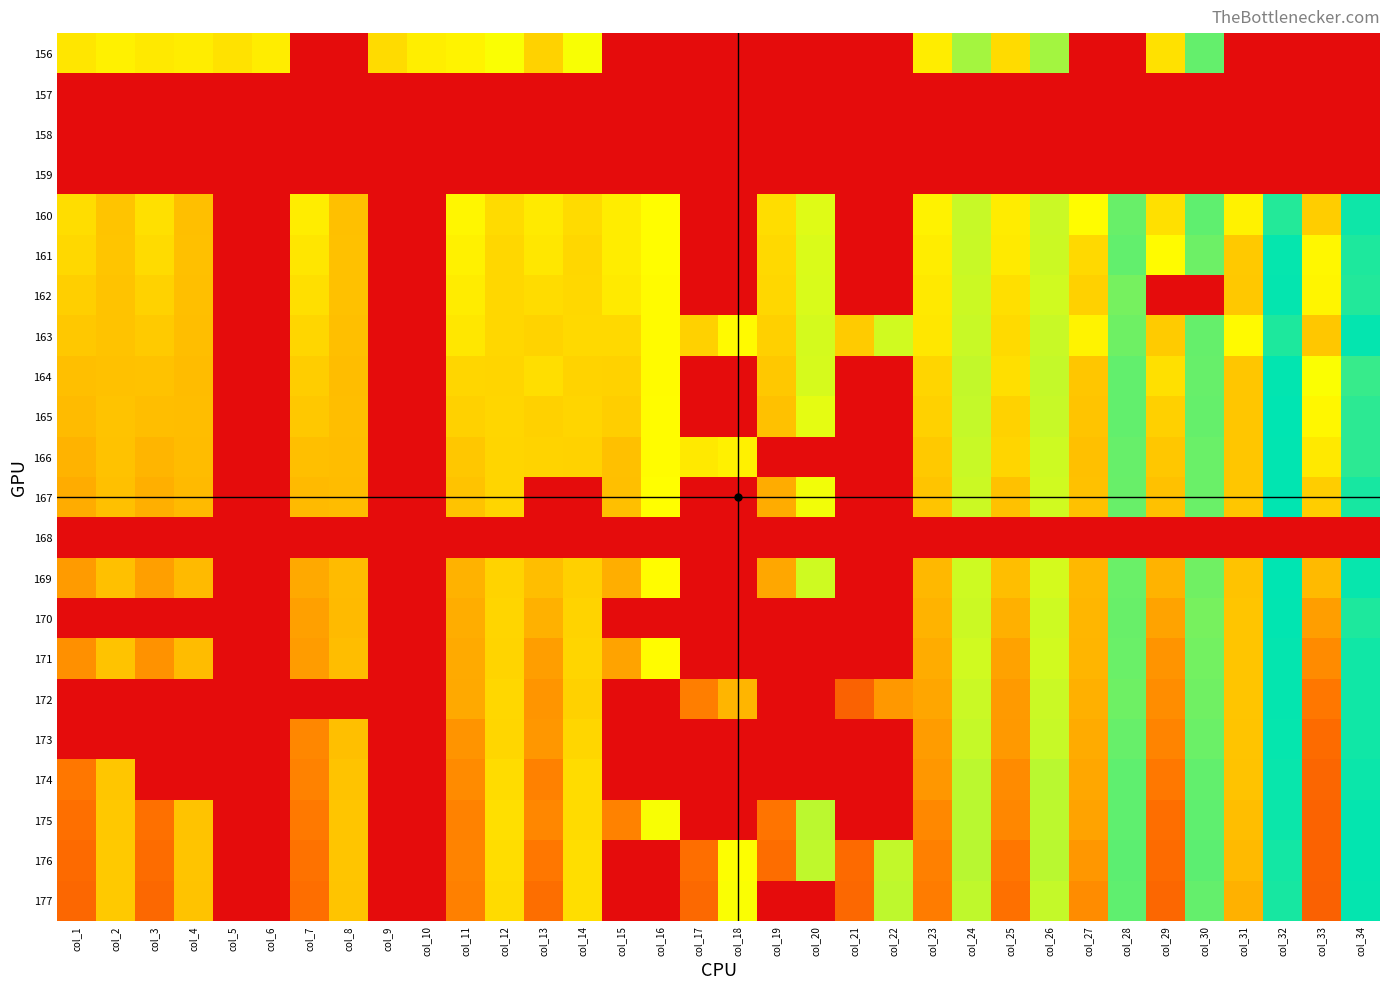

Reading left to right, transcribe all the data shown in this chart.

156: col_1=134.6	col_2=140.5	col_3=136.6	col_4=138.2	col_5=132.7	col_6=138.2	col_7=0.0	col_8=0.0	col_9=129.0	col_10=139.2	col_11=141.8	col_12=149.0	col_13=124.4	col_14=149.6	col_15=0.0	col_16=0.0	col_17=0.0	col_18=0.0	col_19=0.0	col_20=0.0	col_21=0.0	col_22=0.0	col_23=138.7	col_24=173.7	col_25=128.8	col_26=174.0	col_27=0.0	col_28=0.0	col_29=132.2	col_30=192.4	col_31=0.0	col_32=0.0	col_33=0.0	col_34=0.0
157: col_1=0.0	col_2=0.0	col_3=0.0	col_4=0.0	col_5=0.0	col_6=0.0	col_7=0.0	col_8=0.0	col_9=0.0	col_10=0.0	col_11=0.0	col_12=0.0	col_13=0.0	col_14=0.0	col_15=0.0	col_16=0.0	col_17=0.0	col_18=0.0	col_19=0.0	col_20=0.0	col_21=0.0	col_22=0.0	col_23=0.0	col_24=0.0	col_25=0.0	col_26=0.0	col_27=0.0	col_28=0.0	col_29=0.0	col_30=0.0	col_31=0.0	col_32=0.0	col_33=0.0	col_34=0.0
158: col_1=0.0	col_2=0.0	col_3=0.0	col_4=0.0	col_5=0.0	col_6=0.0	col_7=0.0	col_8=0.0	col_9=0.0	col_10=0.0	col_11=0.0	col_12=0.0	col_13=0.0	col_14=0.0	col_15=0.0	col_16=0.0	col_17=0.0	col_18=0.0	col_19=0.0	col_20=0.0	col_21=0.0	col_22=0.0	col_23=0.0	col_24=0.0	col_25=0.0	col_26=0.0	col_27=0.0	col_28=0.0	col_29=0.0	col_30=0.0	col_31=0.0	col_32=0.0	col_33=0.0	col_34=0.0
159: col_1=0.0	col_2=0.0	col_3=0.0	col_4=0.0	col_5=0.0	col_6=0.0	col_7=0.0	col_8=0.0	col_9=0.0	col_10=0.0	col_11=0.0	col_12=0.0	col_13=0.0	col_14=0.0	col_15=0.0	col_16=0.0	col_17=0.0	col_18=0.0	col_19=0.0	col_20=0.0	col_21=0.0	col_22=0.0	col_23=0.0	col_24=0.0	col_25=0.0	col_26=0.0	col_27=0.0	col_28=0.0	col_29=0.0	col_30=0.0	col_31=0.0	col_32=0.0	col_33=0.0	col_34=0.0
160: col_1=130.0	col_2=116.9	col_3=131.7	col_4=114.3	col_5=0.0	col_6=0.0	col_7=138.0	col_8=115.1	col_9=0.0	col_10=0.0	col_11=142.9	col_12=128.7	col_13=136.8	col_14=128.6	col_15=138.9	col_16=147.0	col_17=0.0	col_18=0.0	col_19=130.2	col_20=157.0	col_21=0.0	col_22=0.0	col_23=141.1	col_24=163.8	col_25=137.9	col_26=162.8	col_27=146.4	col_28=191.2	col_29=131.7	col_30=193.7	col_31=141.4	col_32=211.1	col_33=121.7	col_34=216.9
161: col_1=127.4	col_2=117.5	col_3=129.3	col_4=114.8	col_5=0.0	col_6=0.0	col_7=134.8	col_8=115.1	col_9=0.0	col_10=0.0	col_11=140.4	col_12=126.8	col_13=135.1	col_14=126.8	col_15=138.6	col_16=146.8	col_17=0.0	col_18=0.0	col_19=127.9	col_20=158.3	col_21=0.0	col_22=0.0	col_23=138.8	col_24=163.3	col_25=137.0	col_26=162.5	col_27=127.9	col_28=192.6	col_29=146.1	col_30=189.8	col_31=119.6	col_32=219.7	col_33=143.9	col_34=212.9
162: col_1=122.7	col_2=116.6	col_3=124.3	col_4=113.9	col_5=0.0	col_6=0.0	col_7=130.8	col_8=115.1	col_9=0.0	col_10=0.0	col_11=138.0	col_12=127.1	col_13=129.6	col_14=127.4	col_15=137.0	col_16=146.1	col_17=0.0	col_18=0.0	col_19=127.0	col_20=158.7	col_21=0.0	col_22=0.0	col_23=136.5	col_24=162.4	col_25=131.3	col_26=161.2	col_27=124.0	col_28=187.1	col_29=0.0	col_30=0.0	col_31=118.8	col_32=219.8	col_33=142.5	col_34=211.4
163: col_1=118.7	col_2=116.1	col_3=120.2	col_4=113.7	col_5=0.0	col_6=0.0	col_7=126.0	col_8=114.3	col_9=0.0	col_10=0.0	col_11=135.4	col_12=126.8	col_13=124.6	col_14=127.8	col_15=128.1	col_16=145.4	col_17=124.0	col_18=145.3	col_19=123.0	col_20=159.9	col_21=120.7	col_22=161.1	col_23=135.2	col_24=163.5	col_25=128.5	col_26=163.2	col_27=141.7	col_28=189.3	col_29=120.3	col_30=191.8	col_31=145.3	col_32=212.7	col_33=118.4	col_34=220.1
164: col_1=114.5	col_2=115.2	col_3=115.9	col_4=112.7	col_5=0.0	col_6=0.0	col_7=121.7	col_8=113.2	col_9=0.0	col_10=0.0	col_11=126.7	col_12=125.8	col_13=130.3	col_14=124.7	col_15=124.4	col_16=146.0	col_17=0.0	col_18=0.0	col_19=118.6	col_20=159.4	col_21=0.0	col_22=0.0	col_23=125.7	col_24=165.2	col_25=131.4	col_26=164.4	col_27=117.8	col_28=192.7	col_29=131.7	col_30=191.4	col_31=117.8	col_32=220.5	col_33=148.5	col_34=205.4
165: col_1=112.1	col_2=116.0	col_3=113.5	col_4=113.3	col_5=0.0	col_6=0.0	col_7=118.8	col_8=113.6	col_9=0.0	col_10=0.0	col_11=124.2	col_12=126.4	col_13=123.8	col_14=125.8	col_15=122.4	col_16=146.3	col_17=0.0	col_18=0.0	col_19=115.4	col_20=155.3	col_21=0.0	col_22=0.0	col_23=123.9	col_24=164.4	col_25=124.5	col_26=163.8	col_27=117.2	col_28=192.8	col_29=123.3	col_30=191.8	col_31=117.8	col_32=221.1	col_33=143.5	col_34=208.2
166: col_1=107.8	col_2=115.7	col_3=109.1	col_4=112.6	col_5=0.0	col_6=0.0	col_7=114.1	col_8=112.9	col_9=0.0	col_10=0.0	col_11=118.3	col_12=125.5	col_13=124.8	col_14=124.2	col_15=115.1	col_16=146.3	col_17=136.0	col_18=140.3	col_19=0.0	col_20=0.0	col_21=0.0	col_22=0.0	col_23=119.5	col_24=163.4	col_25=125.7	col_26=162.2	col_27=115.1	col_28=191.4	col_29=118.4	col_30=190.7	col_31=117.7	col_32=220.8	col_33=136.5	col_34=208.5
167: col_1=104.1	col_2=114.7	col_3=105.8	col_4=111.8	col_5=0.0	col_6=0.0	col_7=111.8	col_8=112.8	col_9=0.0	col_10=0.0	col_11=116.4	col_12=125.5	col_13=0.0	col_14=0.0	col_15=114.3	col_16=147.5	col_17=0.0	col_18=0.0	col_19=104.3	col_20=151.4	col_21=0.0	col_22=0.0	col_23=117.1	col_24=162.6	col_25=115.5	col_26=161.3	col_27=115.2	col_28=191.1	col_29=115.5	col_30=190.4	col_31=118.1	col_32=220.8	col_33=121.9	col_34=214.5
168: col_1=0.0	col_2=0.0	col_3=0.0	col_4=0.0	col_5=0.0	col_6=0.0	col_7=0.0	col_8=0.0	col_9=0.0	col_10=0.0	col_11=0.0	col_12=0.0	col_13=0.0	col_14=0.0	col_15=0.0	col_16=0.0	col_17=0.0	col_18=0.0	col_19=0.0	col_20=0.0	col_21=0.0	col_22=0.0	col_23=0.0	col_24=0.0	col_25=0.0	col_26=0.0	col_27=0.0	col_28=0.0	col_29=0.0	col_30=0.0	col_31=0.0	col_32=0.0	col_33=0.0	col_34=0.0
169: col_1=95.6	col_2=114.9	col_3=97.6	col_4=111.5	col_5=0.0	col_6=0.0	col_7=102.9	col_8=112.4	col_9=0.0	col_10=0.0	col_11=107.4	col_12=124.8	col_13=113.4	col_14=123.3	col_15=105.3	col_16=146.3	col_17=0.0	col_18=0.0	col_19=101.9	col_20=161.6	col_21=0.0	col_22=0.0	col_23=110.3	col_24=162.0	col_25=113.4	col_26=160.0	col_27=110.4	col_28=190.8	col_29=108.1	col_30=188.8	col_31=116.8	col_32=221.5	col_33=111.4	col_34=219.1
170: col_1=0.0	col_2=0.0	col_3=0.0	col_4=0.0	col_5=0.0	col_6=0.0	col_7=98.1	col_8=111.4	col_9=0.0	col_10=0.0	col_11=105.0	col_12=125.9	col_13=106.4	col_14=124.9	col_15=0.0	col_16=0.0	col_17=0.0	col_18=0.0	col_19=0.0	col_20=0.0	col_21=0.0	col_22=0.0	col_23=108.0	col_24=162.5	col_25=106.3	col_26=162.2	col_27=109.7	col_28=190.8	col_29=99.6	col_30=186.6	col_31=117.6	col_32=220.8	col_33=97.3	col_34=212.6
171: col_1=89.7	col_2=116.1	col_3=90.7	col_4=112.9	col_5=0.0	col_6=0.0	col_7=95.6	col_8=113.0	col_9=0.0	col_10=0.0	col_11=103.1	col_12=125.5	col_13=97.3	col_14=125.5	col_15=99.9	col_16=146.5	col_17=0.0	col_18=0.0	col_19=0.0	col_20=0.0	col_21=0.0	col_22=0.0	col_23=104.4	col_24=161.2	col_25=98.8	col_26=160.9	col_27=108.8	col_28=190.4	col_29=91.7	col_30=188.1	col_31=117.3	col_32=219.9	col_33=86.6	col_34=216.4
172: col_1=0.0	col_2=0.0	col_3=0.0	col_4=0.0	col_5=0.0	col_6=0.0	col_7=0.0	col_8=0.0	col_9=0.0	col_10=0.0	col_11=102.6	col_12=127.0	col_13=92.1	col_14=123.4	col_15=0.0	col_16=0.0	col_17=79.9	col_18=108.9	col_19=0.0	col_20=0.0	col_21=62.2	col_22=93.6	col_23=100.9	col_24=162.8	col_25=95.1	col_26=162.8	col_27=106.1	col_28=189.4	col_29=88.1	col_30=188.8	col_31=117.6	col_32=220.0	col_33=76.6	col_34=216.6
173: col_1=0.0	col_2=0.0	col_3=0.0	col_4=0.0	col_5=0.0	col_6=0.0	col_7=85.1	col_8=114.1	col_9=0.0	col_10=0.0	col_11=91.6	col_12=126.7	col_13=93.3	col_14=126.7	col_15=0.0	col_16=0.0	col_17=0.0	col_18=0.0	col_19=0.0	col_20=0.0	col_21=0.0	col_22=0.0	col_23=95.8	col_24=164.0	col_25=93.9	col_26=163.7	col_27=103.6	col_28=191.5	col_29=83.5	col_30=190.2	col_31=117.2	col_32=219.4	col_33=69.0	col_34=216.7
174: col_1=76.3	col_2=117.9	col_3=0.0	col_4=0.0	col_5=0.0	col_6=0.0	col_7=82.5	col_8=116.2	col_9=0.0	col_10=0.0	col_11=86.8	col_12=129.8	col_13=81.6	col_14=129.6	col_15=0.0	col_16=0.0	col_17=0.0	col_18=0.0	col_19=0.0	col_20=0.0	col_21=0.0	col_22=0.0	col_23=93.2	col_24=167.3	col_25=87.0	col_26=167.5	col_27=101.7	col_28=193.8	col_29=76.6	col_30=192.7	col_31=116.0	col_32=218.7	col_33=65.1	col_34=217.7
175: col_1=71.5	col_2=119.2	col_3=72.6	col_4=116.1	col_5=0.0	col_6=0.0	col_7=77.7	col_8=117.3	col_9=0.0	col_10=0.0	col_11=82.4	col_12=130.8	col_13=84.7	col_14=129.1	col_15=82.0	col_16=149.7	col_17=0.0	col_18=0.0	col_19=75.0	col_20=167.3	col_21=0.0	col_22=0.0	col_23=85.3	col_24=167.6	col_25=84.6	col_26=166.7	col_27=99.1	col_28=193.4	col_29=71.3	col_30=193.5	col_31=113.5	col_32=217.6	col_33=63.0	col_34=219.9
176: col_1=68.3	col_2=119.7	col_3=69.3	col_4=116.9	col_5=0.0	col_6=0.0	col_7=73.9	col_8=117.6	col_9=0.0	col_10=0.0	col_11=82.7	col_12=129.9	col_13=76.3	col_14=130.3	col_15=0.0	col_16=0.0	col_17=71.3	col_18=148.3	col_19=70.4	col_20=165.9	col_21=68.3	col_22=165.0	col_23=80.9	col_24=168.3	col_25=75.9	col_26=167.5	col_27=93.2	col_28=194.3	col_29=68.6	col_30=194.3	col_31=111.5	col_32=215.8	col_33=62.3	col_34=220.3
177: col_1=65.4	col_2=119.6	col_3=66.7	col_4=116.6	col_5=0.0	col_6=0.0	col_7=71.2	col_8=116.9	col_9=0.0	col_10=0.0	col_11=81.3	col_12=128.7	col_13=70.9	col_14=130.2	col_15=0.0	col_16=0.0	col_17=67.1	col_18=149.2	col_19=0.0	col_20=0.0	col_21=66.4	col_22=166.5	col_23=78.7	col_24=165.9	col_25=72.3	col_26=164.8	col_27=87.1	col_28=193.4	col_29=66.1	col_30=192.4	col_31=107.0	col_32=214.4	col_33=61.6	col_34=219.9